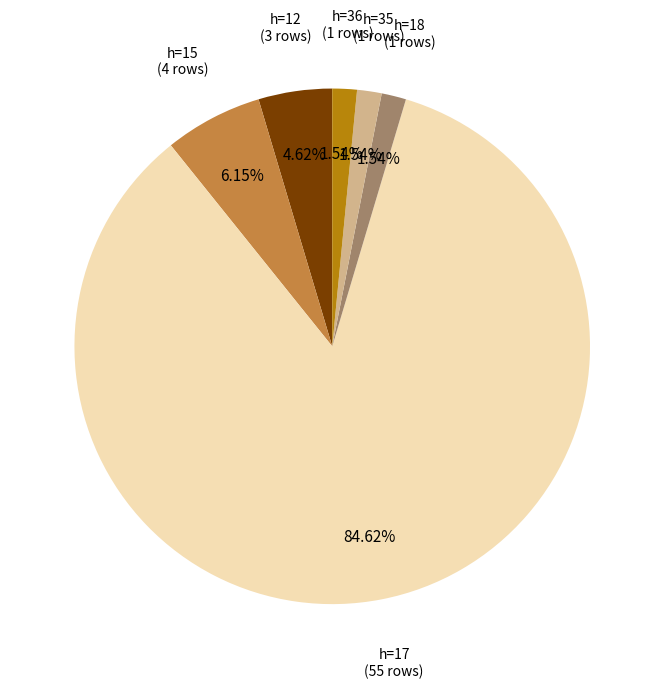

Is there a majority slice in this chart?

Yes